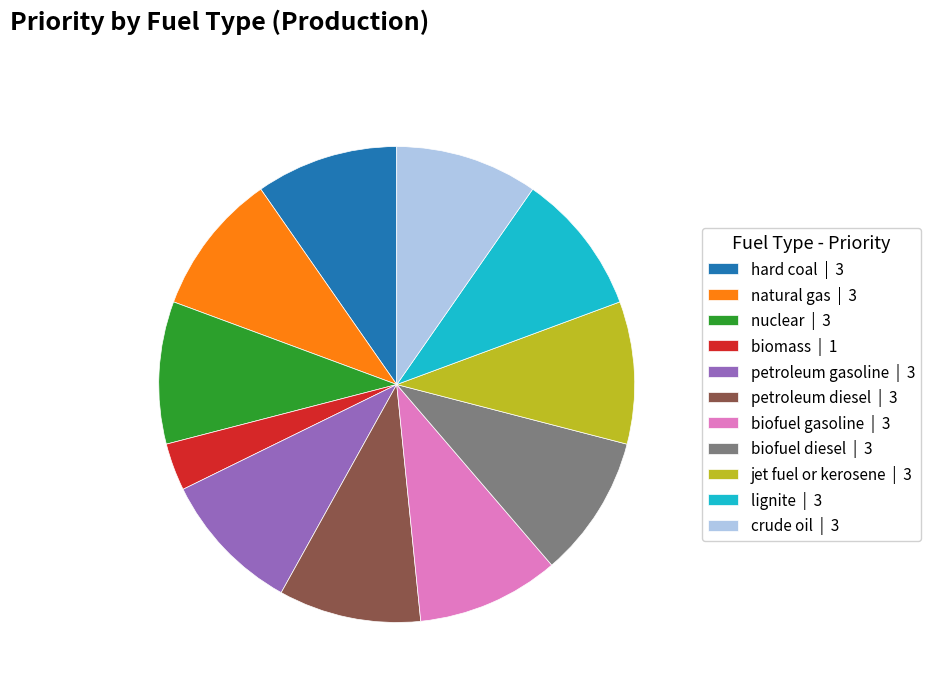

What is the ratio of the value at biomass to the value at petroleum gasoline?

0.3